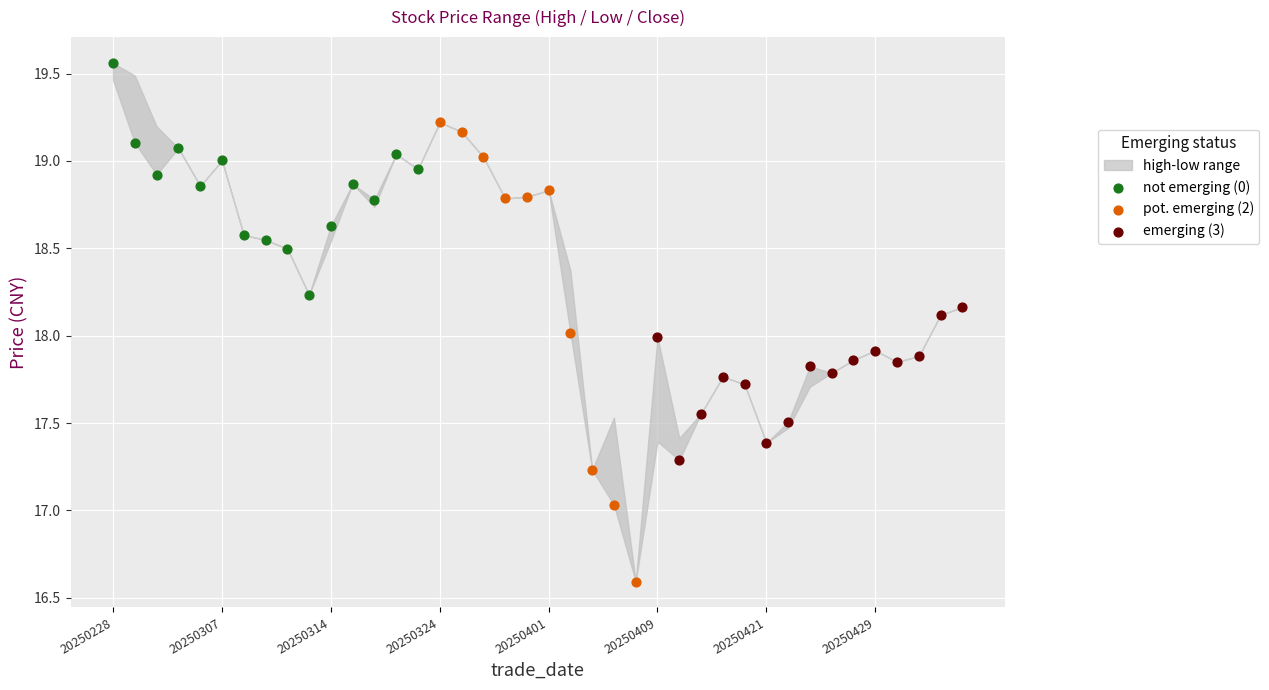

Which series reaches the minimum Y coordinate?

pot. emerging (2)